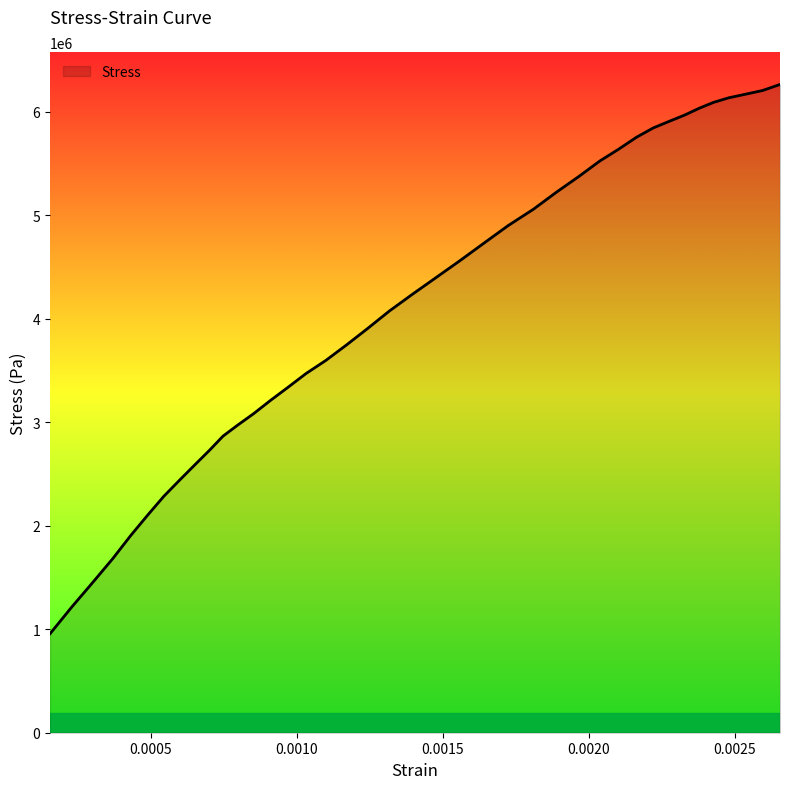

How many lines are shown in the chart?

1